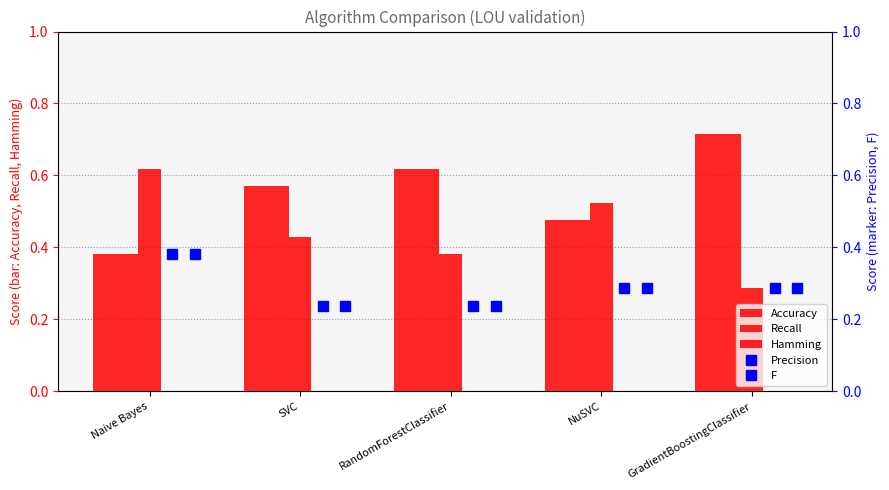

Read the F value at SVC.

0.2